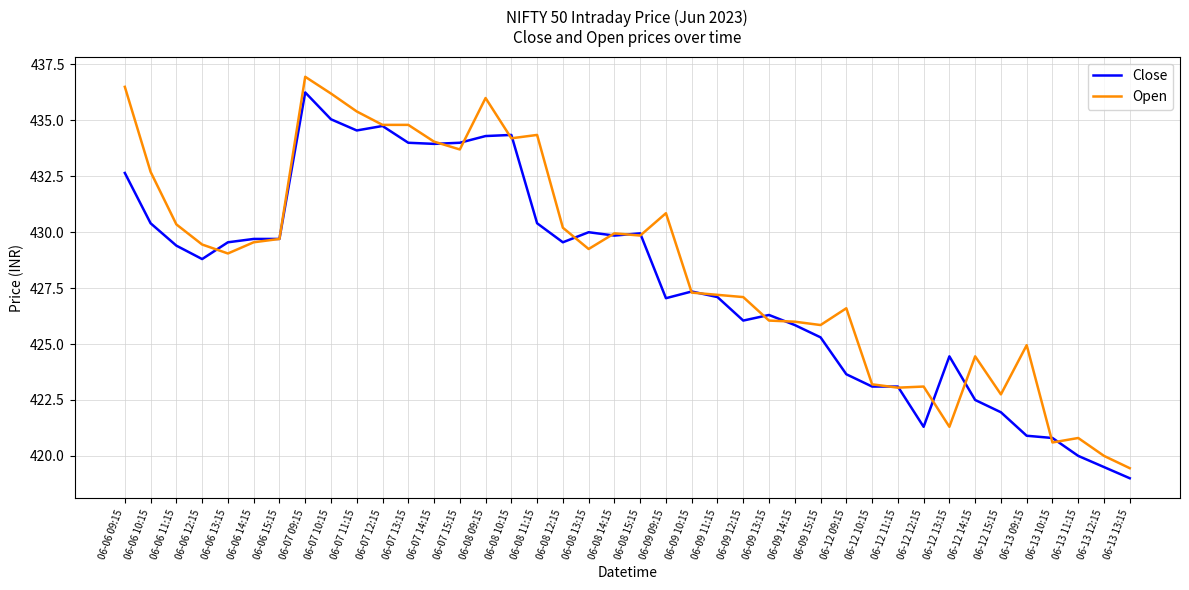

What position from the left is 06-08 13:15?

19